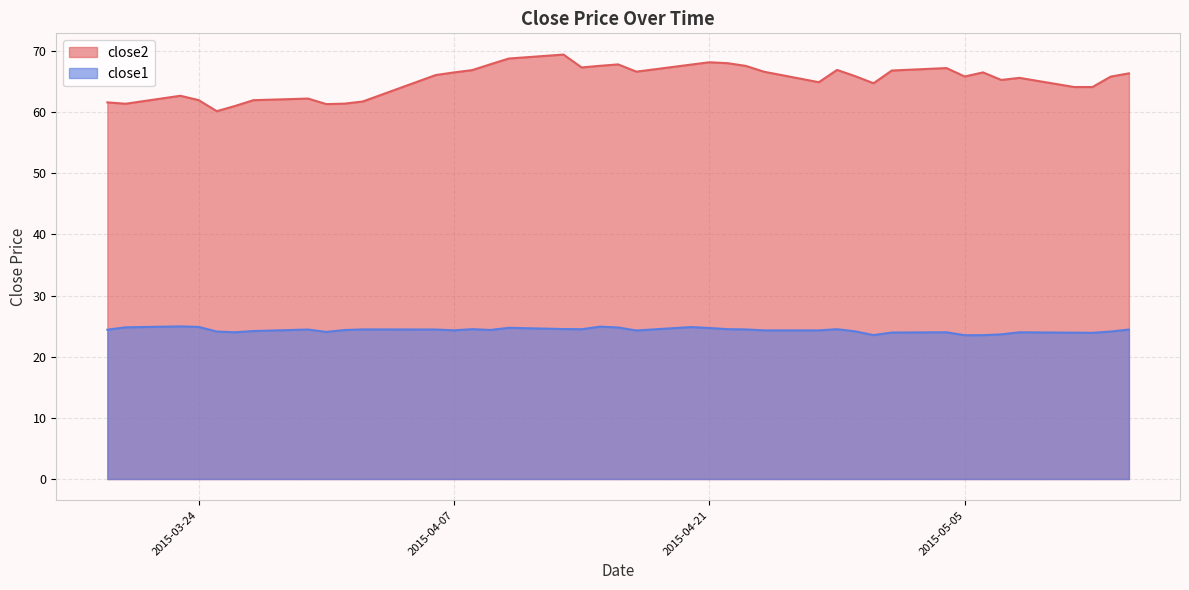

What are all the series names shown in the legend?

close2, close1